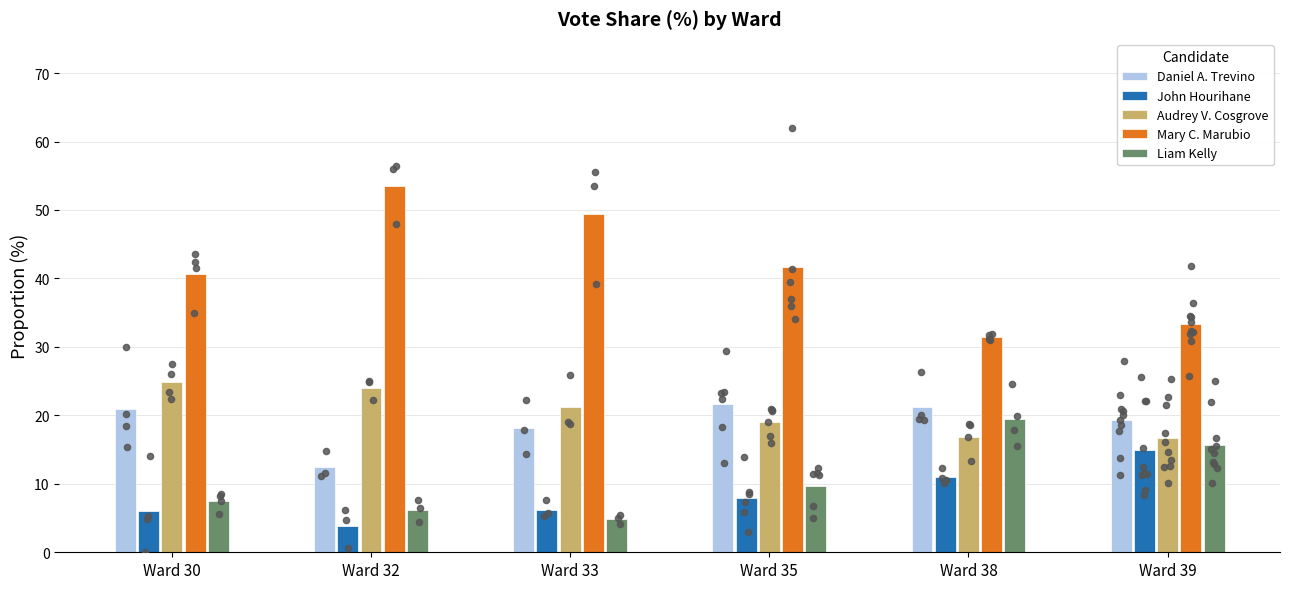

Which series has the largest total across all categories?

Mary C. Marubio